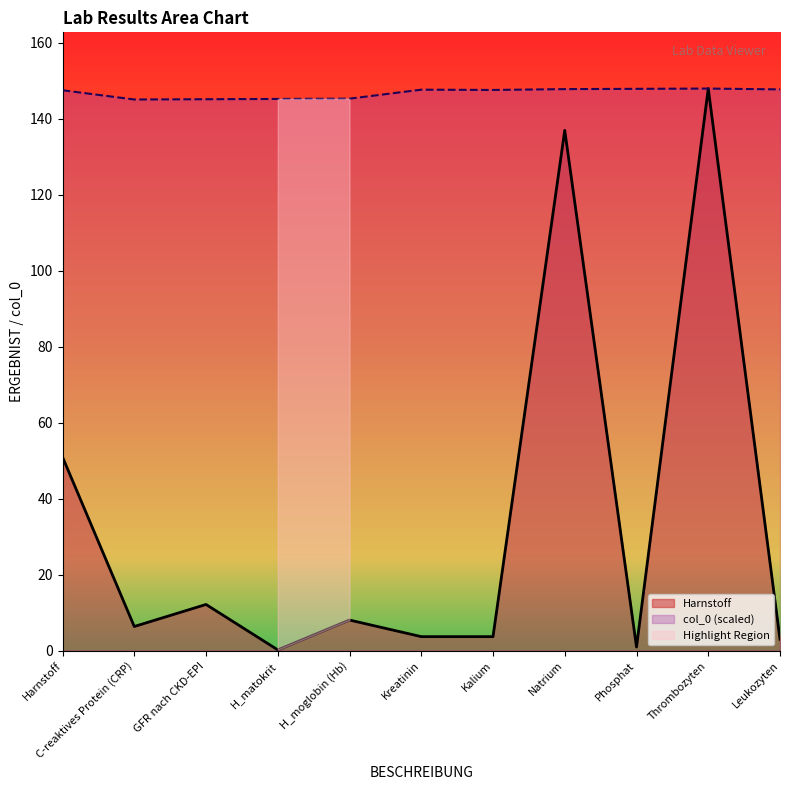

Is it true that Harnstoff equals 3.0 at Leukozyten?

True